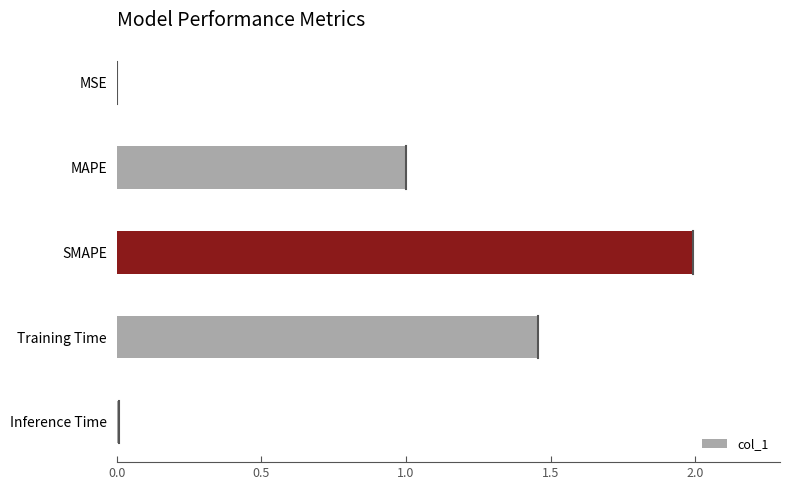

What value does the data have at SMAPE?

2.0